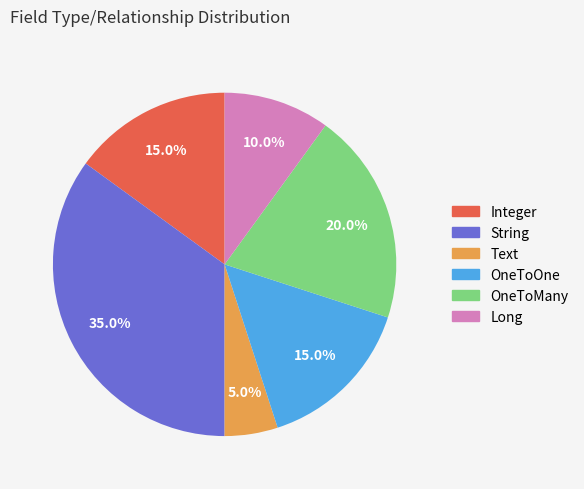

The OneToOne slice represents 4% of the pie. True or false?

False